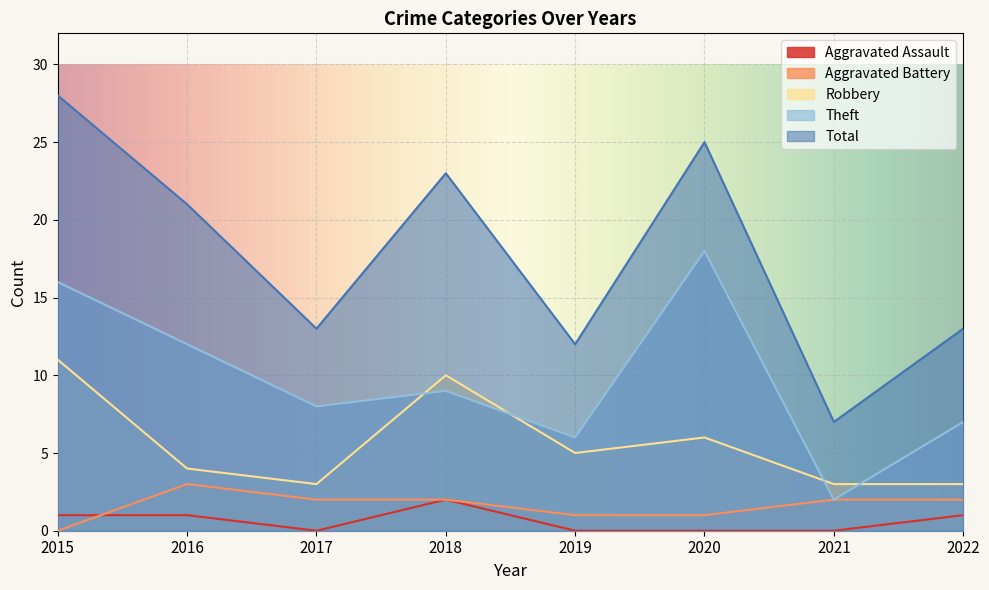

What is the difference between the maximum and minimum values in the Total series?

21